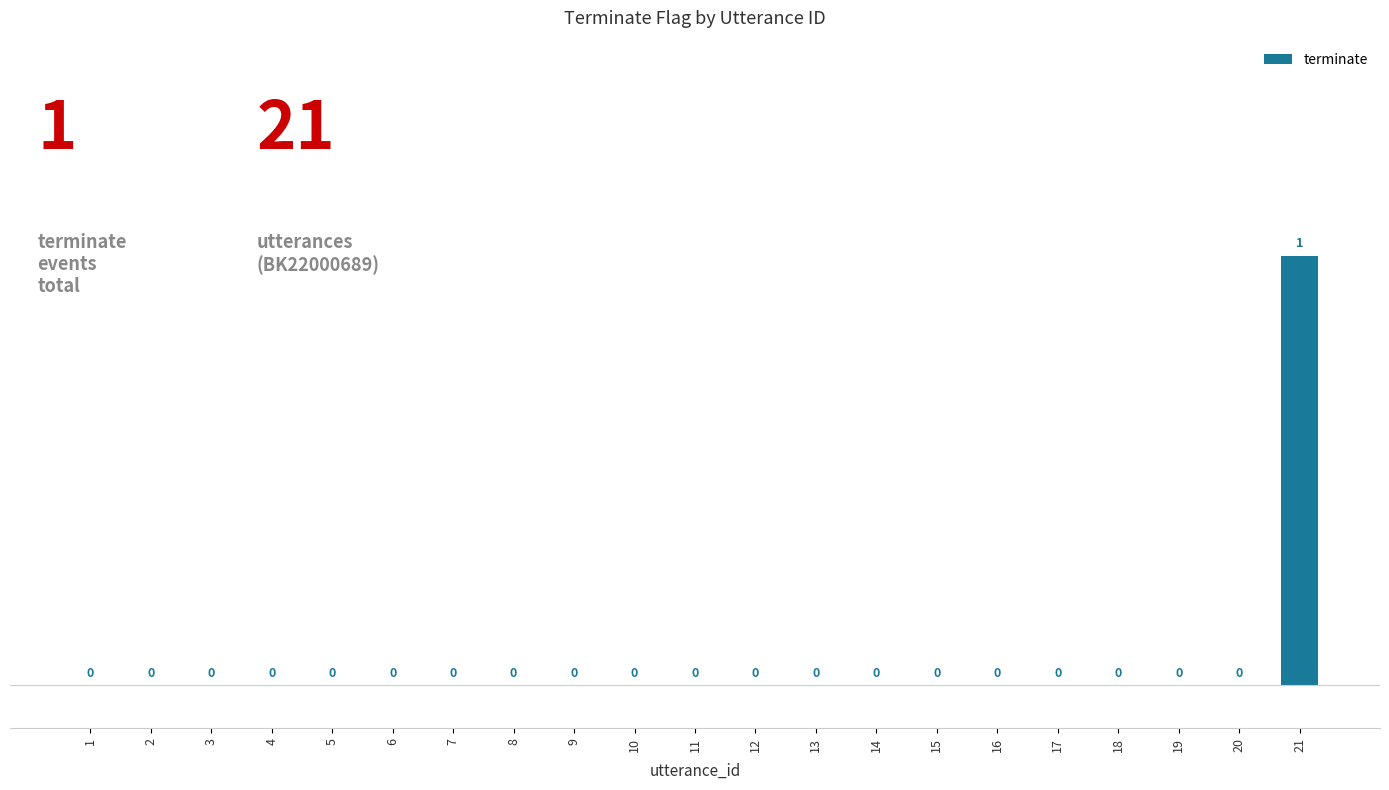

What is the change in value from 3 to 21?

+1